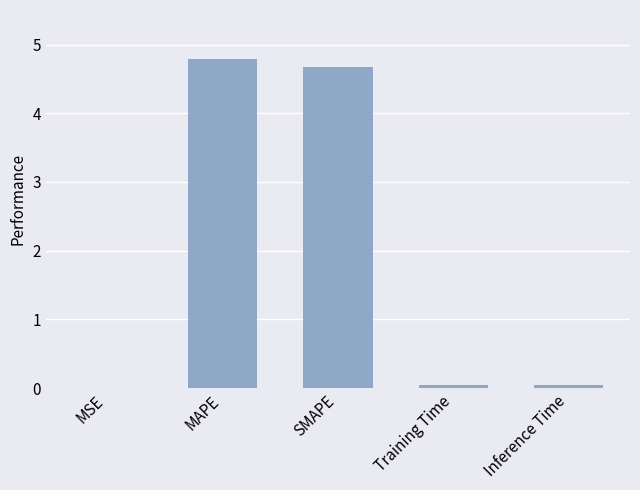

What is the greatest value displayed?

4.8